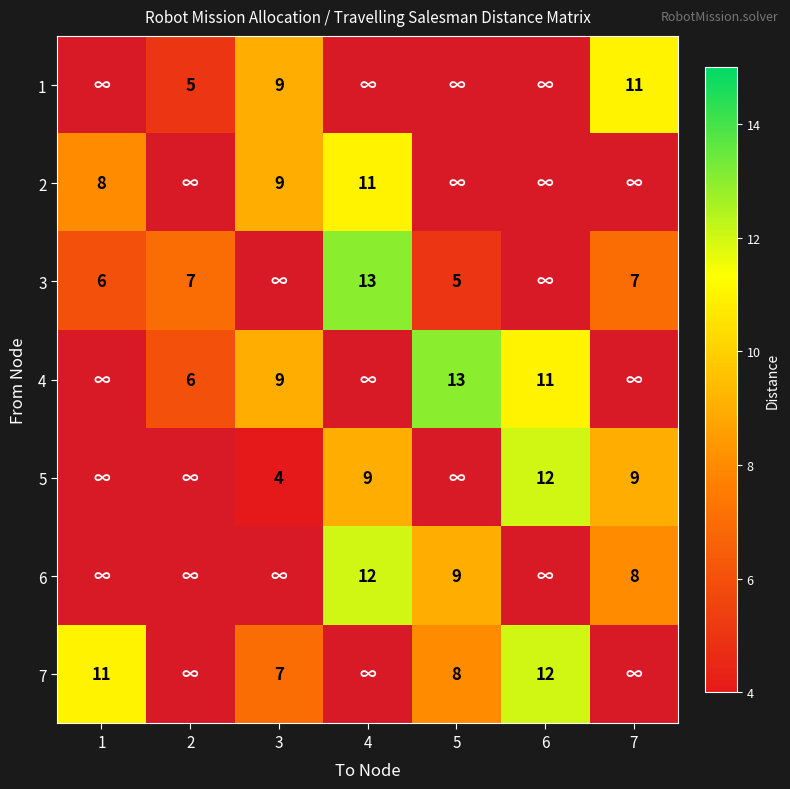

The 1 series shows 14 at 3. True or false?

False